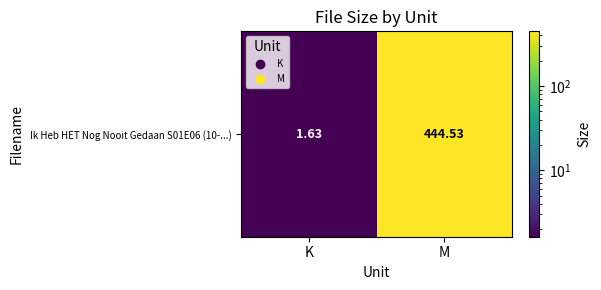

List the labels in order of value, largest first.

M, K